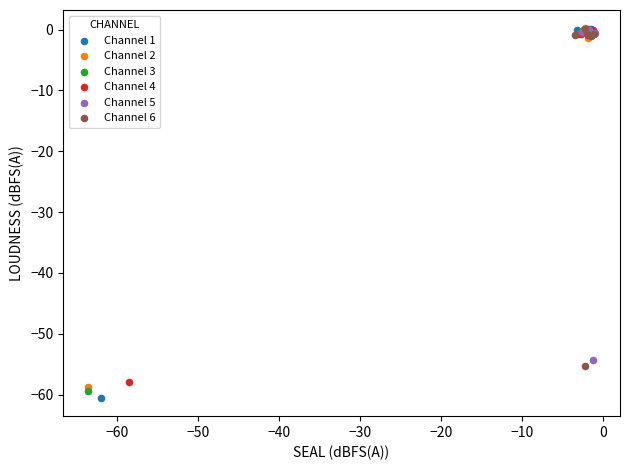

Which series has the widest spread of Y values?

Channel 1